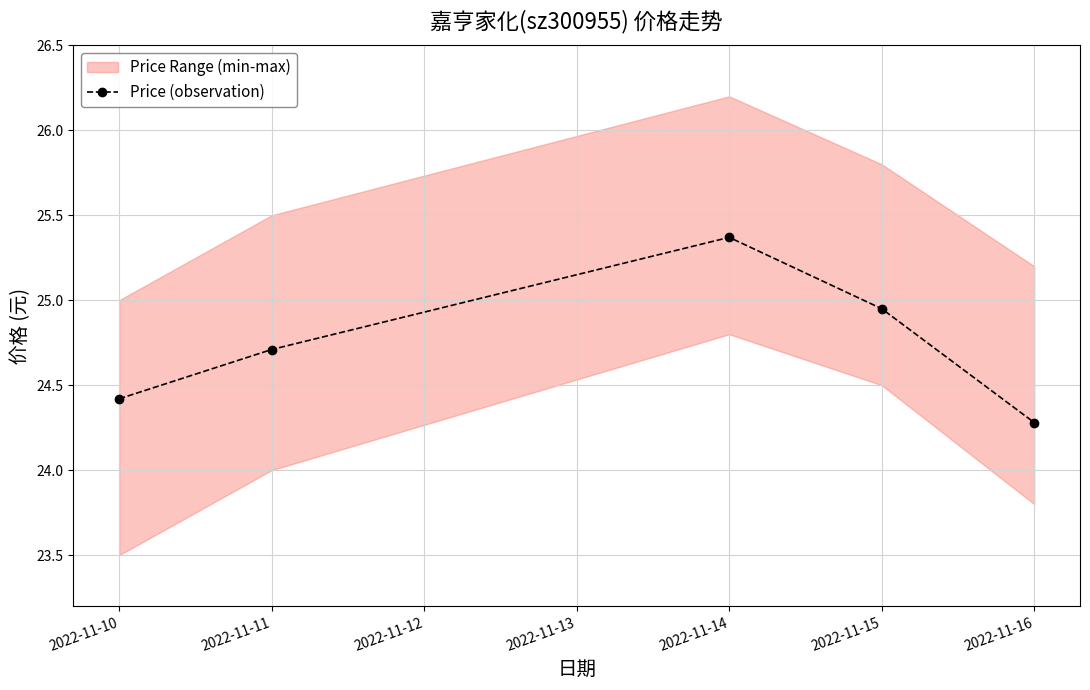

Read the value at 2022-11-11.

24.7